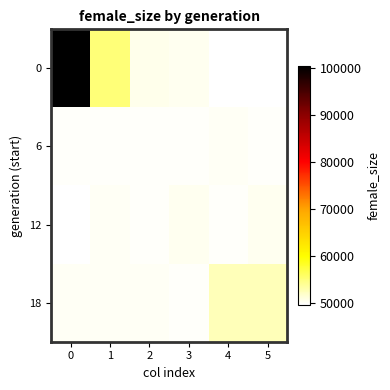

Reading left to right, extract all data points from this chart.

0: 0=100233.0	1=55177.0	2=50590.0	3=50261.0	4=49832.0	5=49662.0
6: 0=49957.0	1=49998.0	2=49893.0	3=49876.0	4=50095.0	5=49938.0
12: 0=49847.0	1=50081.0	2=49870.0	3=50258.0	4=49921.0	5=50324.0
18: 0=50215.0	1=50193.0	2=50129.0	3=50033.0	4=52562.9	5=52562.9